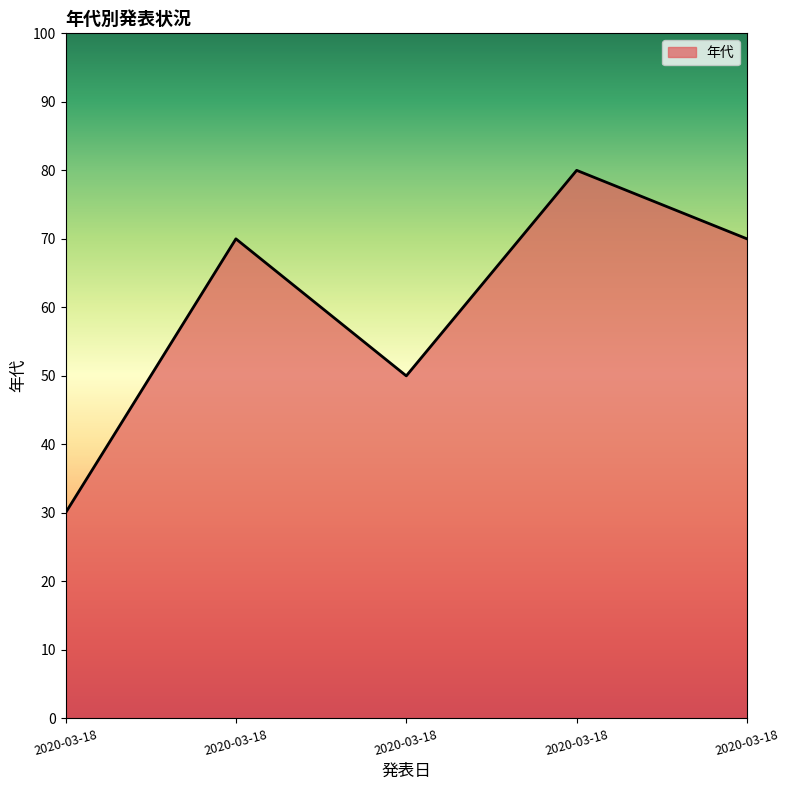

What is the sum of all values?

300